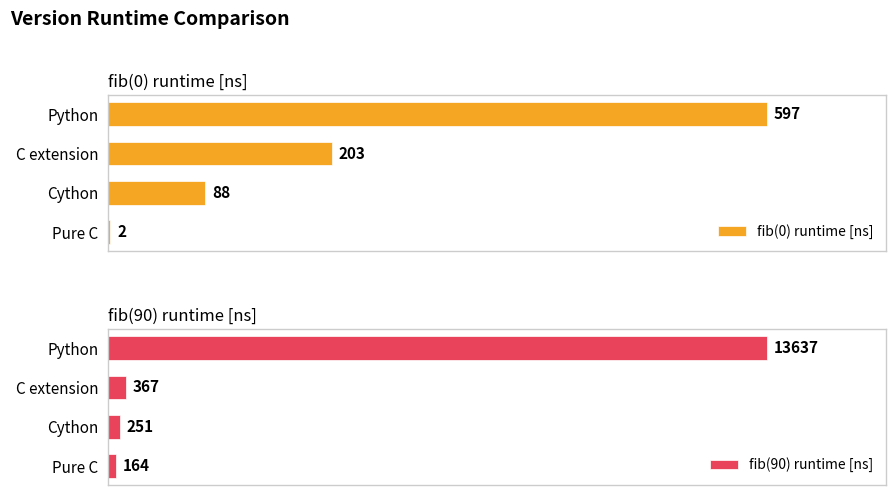

At which label is fib(0) runtime [ns] closest to 299?

C extension